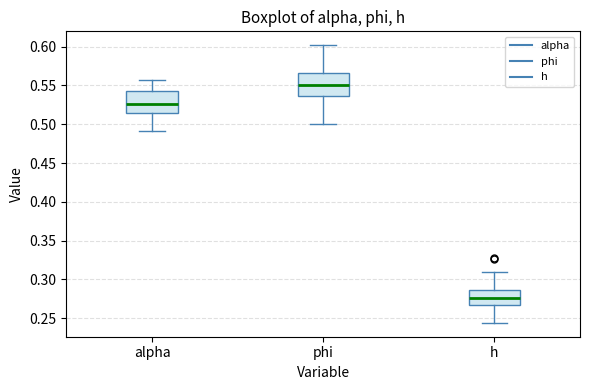

Reading left to right, read every box against the y-axis: the position of its median line, the range the box covers, and the ends of its whiskers. The values are not printed on the chart, so give them approximately, as read against the axis.

alpha: median 0.525, box 0.515 to 0.545, whiskers 0.490 to 0.555
phi: median 0.550, box 0.535 to 0.565, whiskers 0.500 to 0.600
h: median 0.275, box 0.265 to 0.285, whiskers 0.245 to 0.310